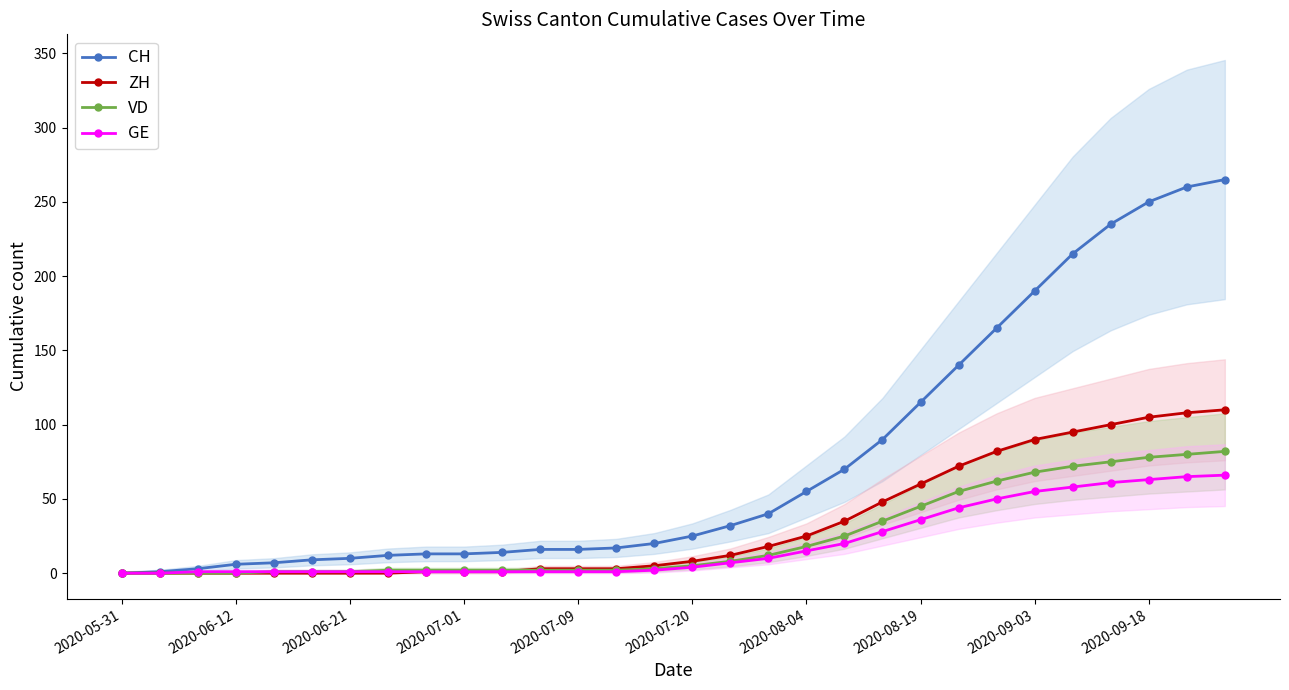

True or false: VD has more than 2 interior local peaks.

False